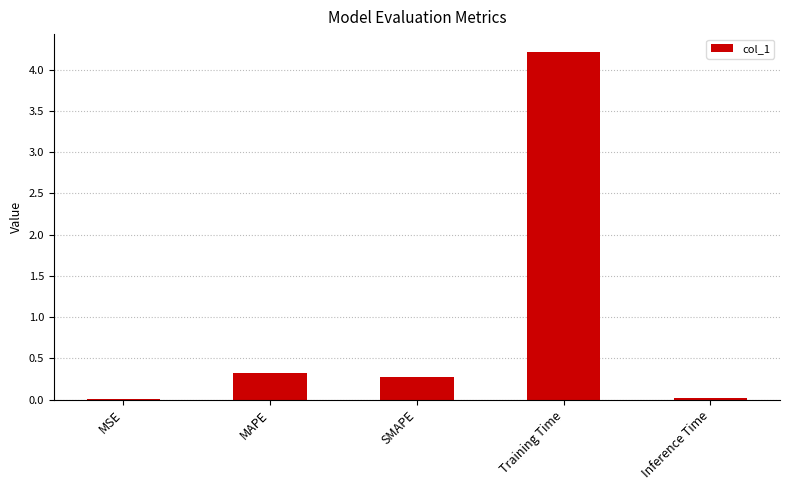

How many distinct data groups are displayed?

1